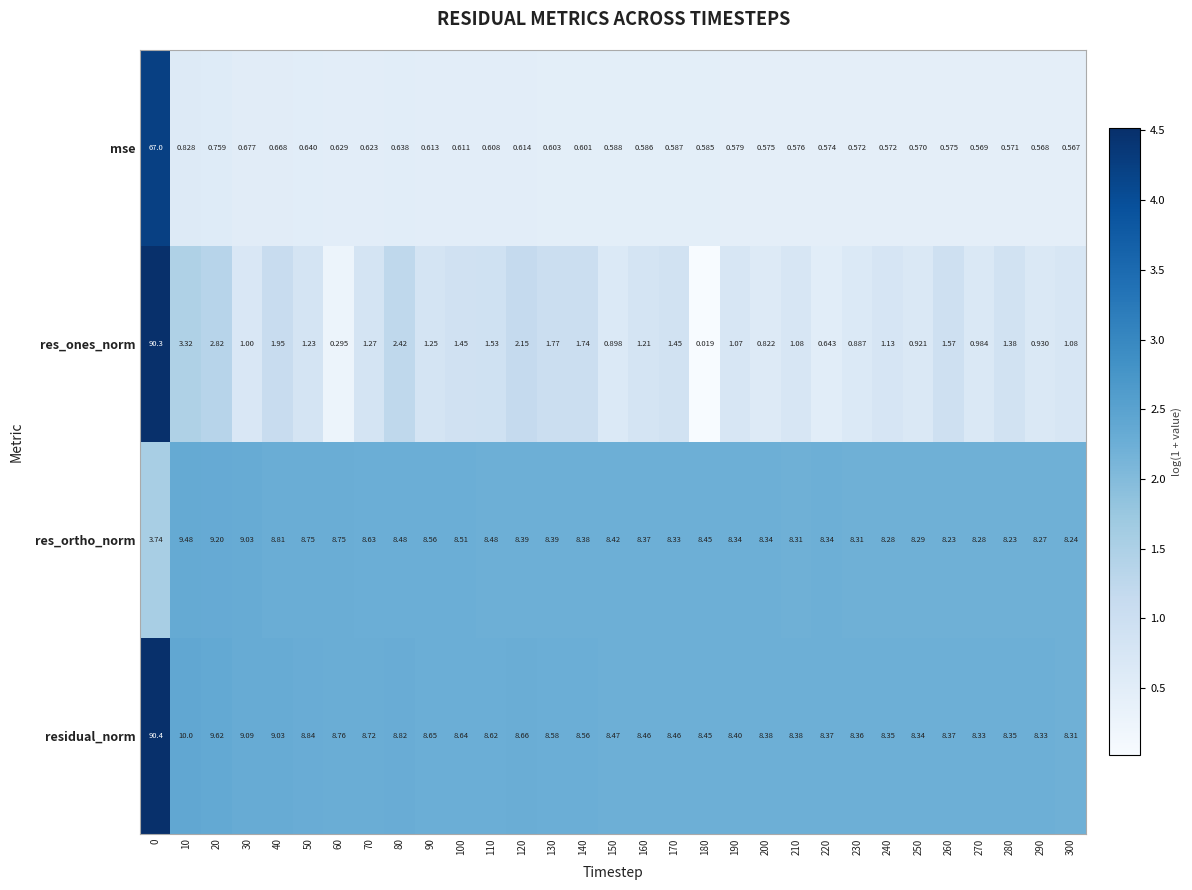

Which series changed the most between 10 and 100?

res_ones_norm